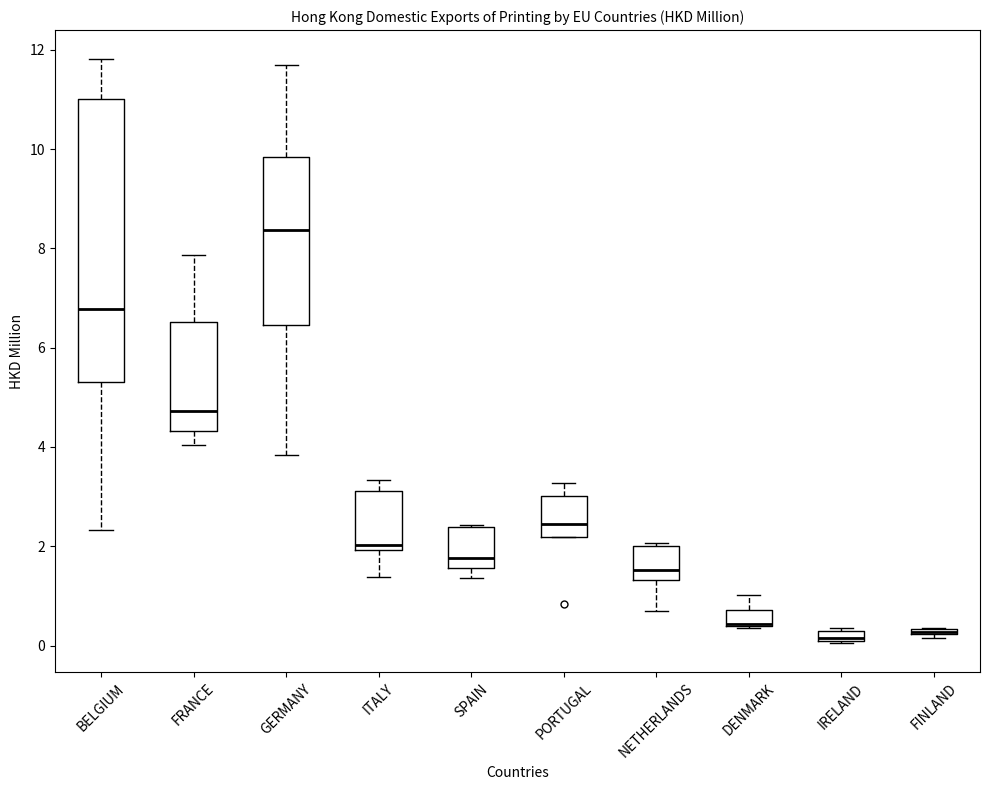

Where does the upper whisker of the box for ITALY end on the y-axis? The values are not printed on the chart, so give them approximately, as read against the axis.

3.4